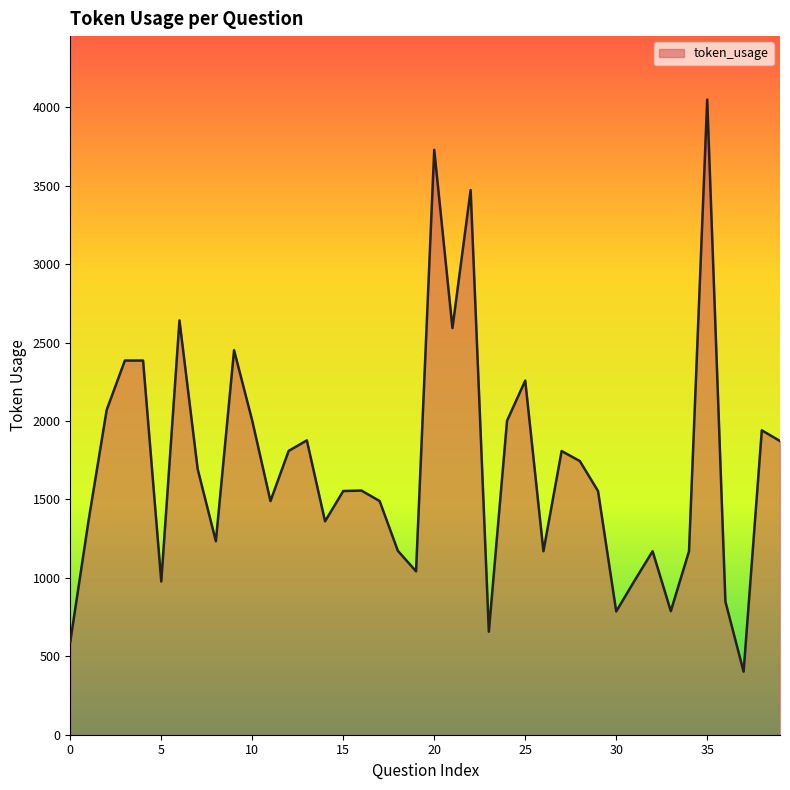

What is the greatest value displayed?

4050